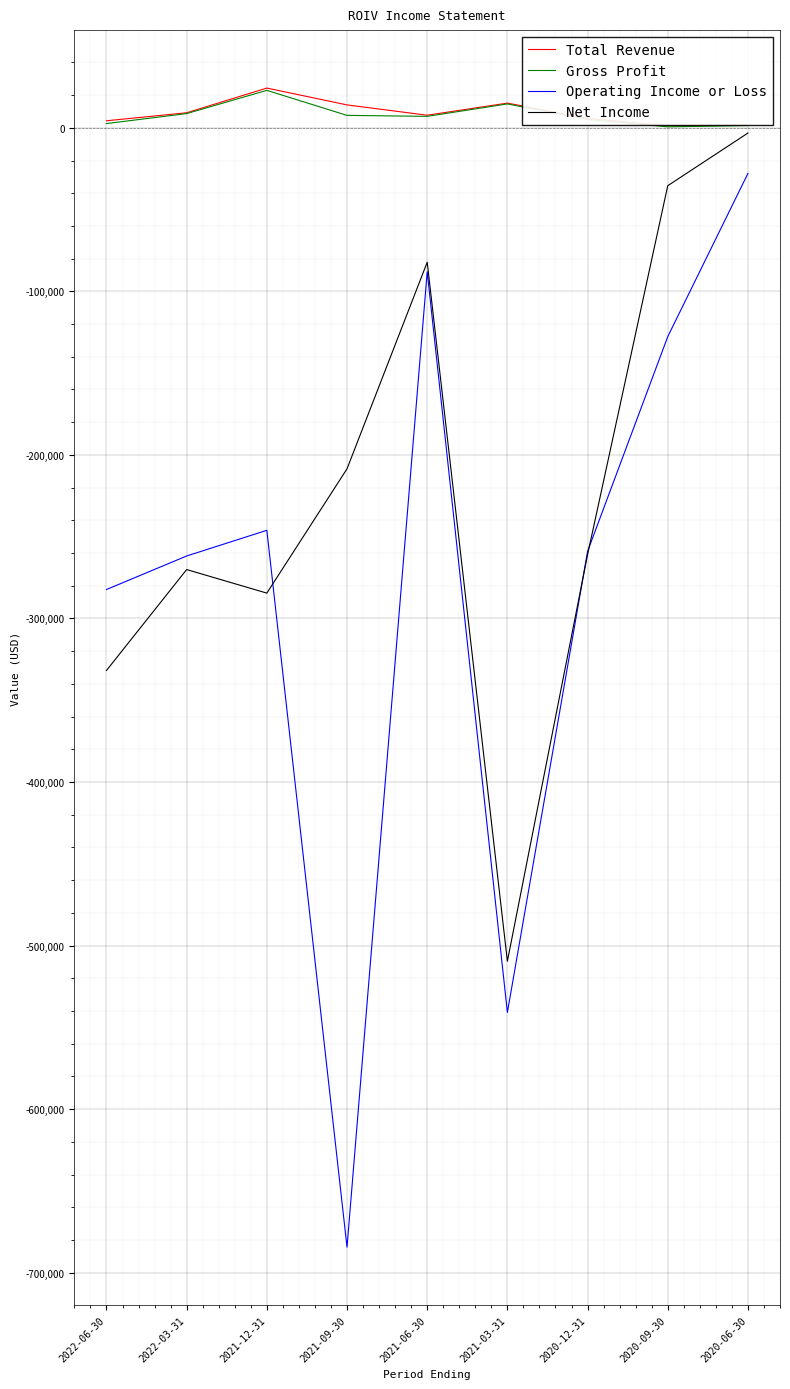

Which series has the widest spread of values?

Operating Income or Loss